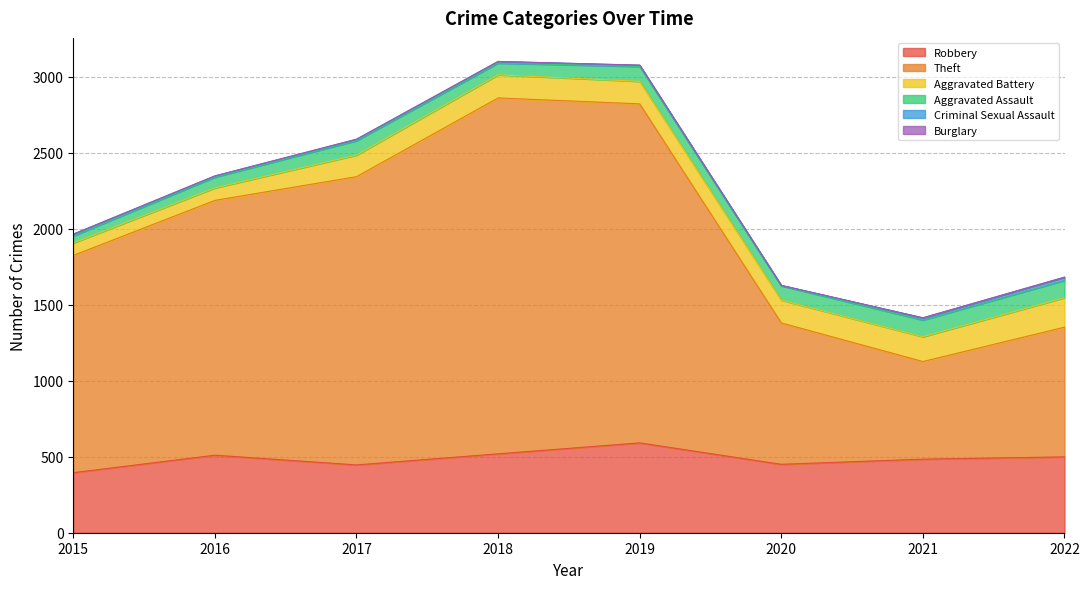

Which series has the widest spread of values?

Theft